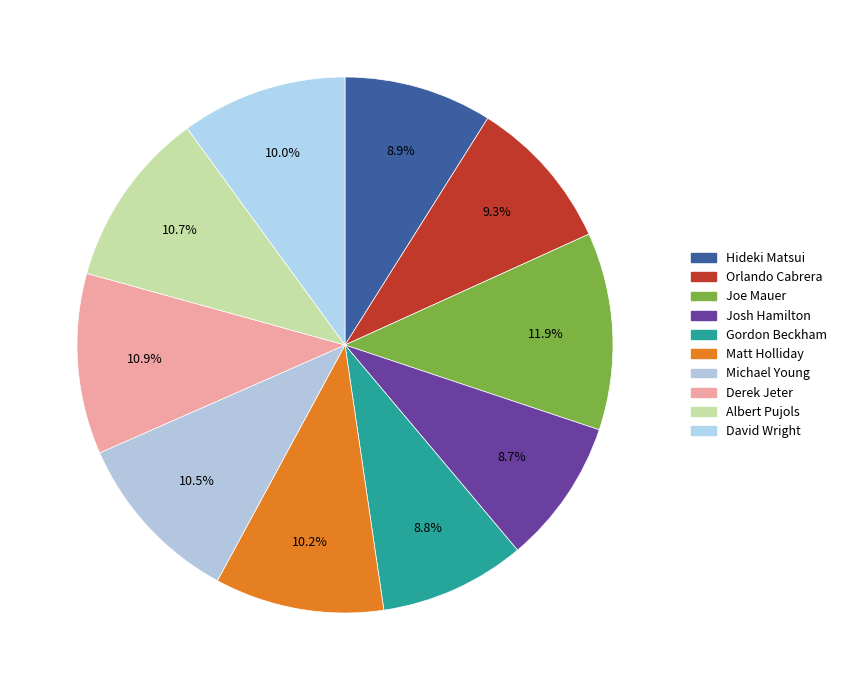

Rank the categories by value from lowest to highest.

Josh Hamilton, Gordon Beckham, Hideki Matsui, Orlando Cabrera, David Wright, Matt Holliday, Michael Young, Albert Pujols, Derek Jeter, Joe Mauer